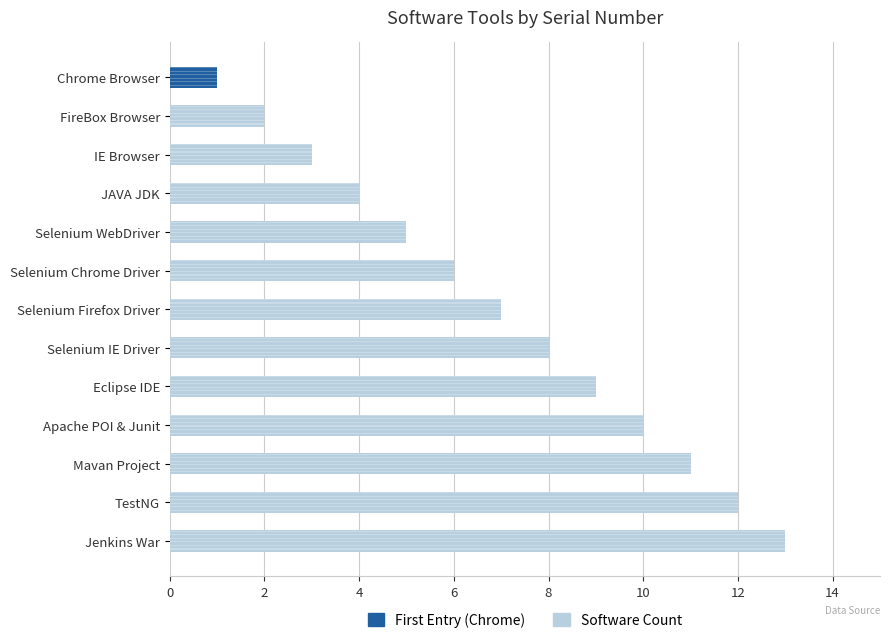

What is the greatest value displayed?

13